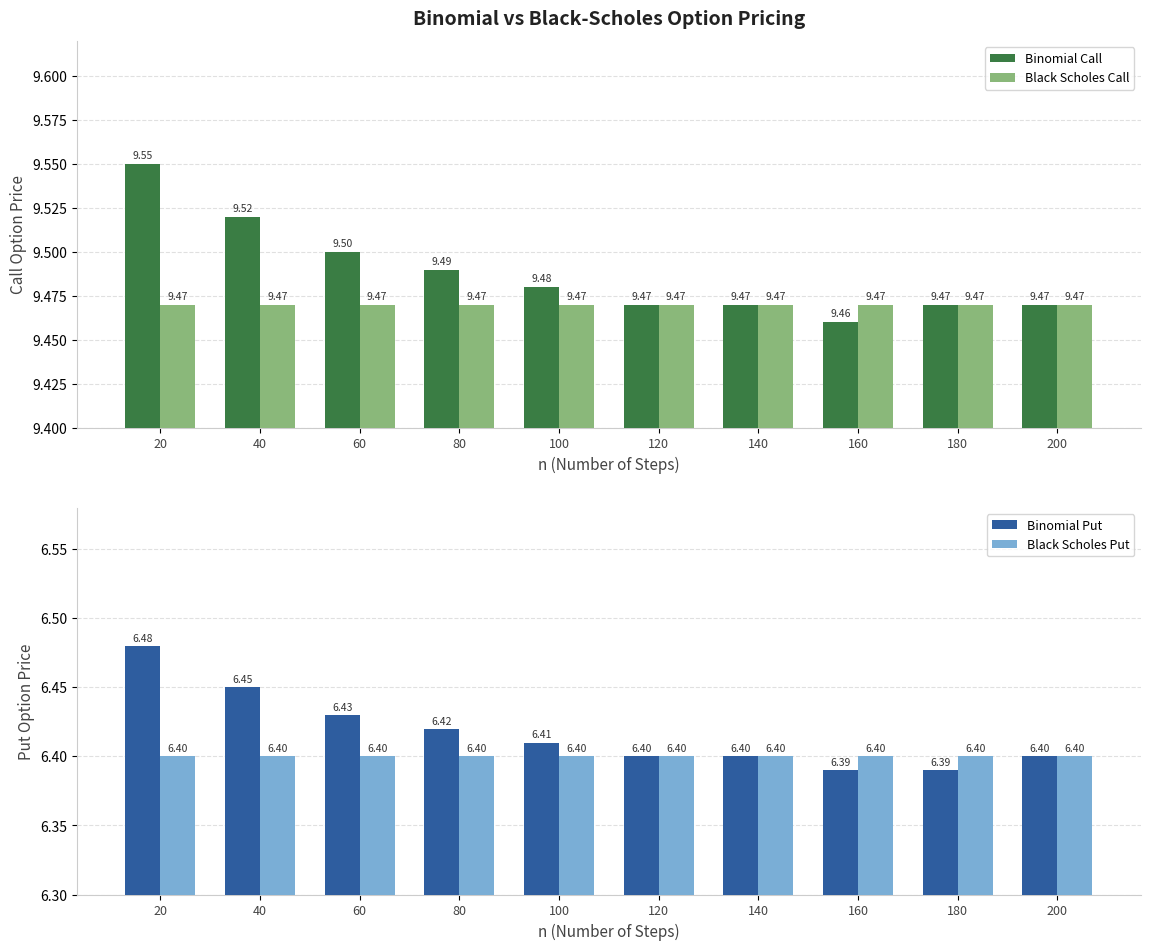

Which series has the largest total across all categories?

Binomial Call